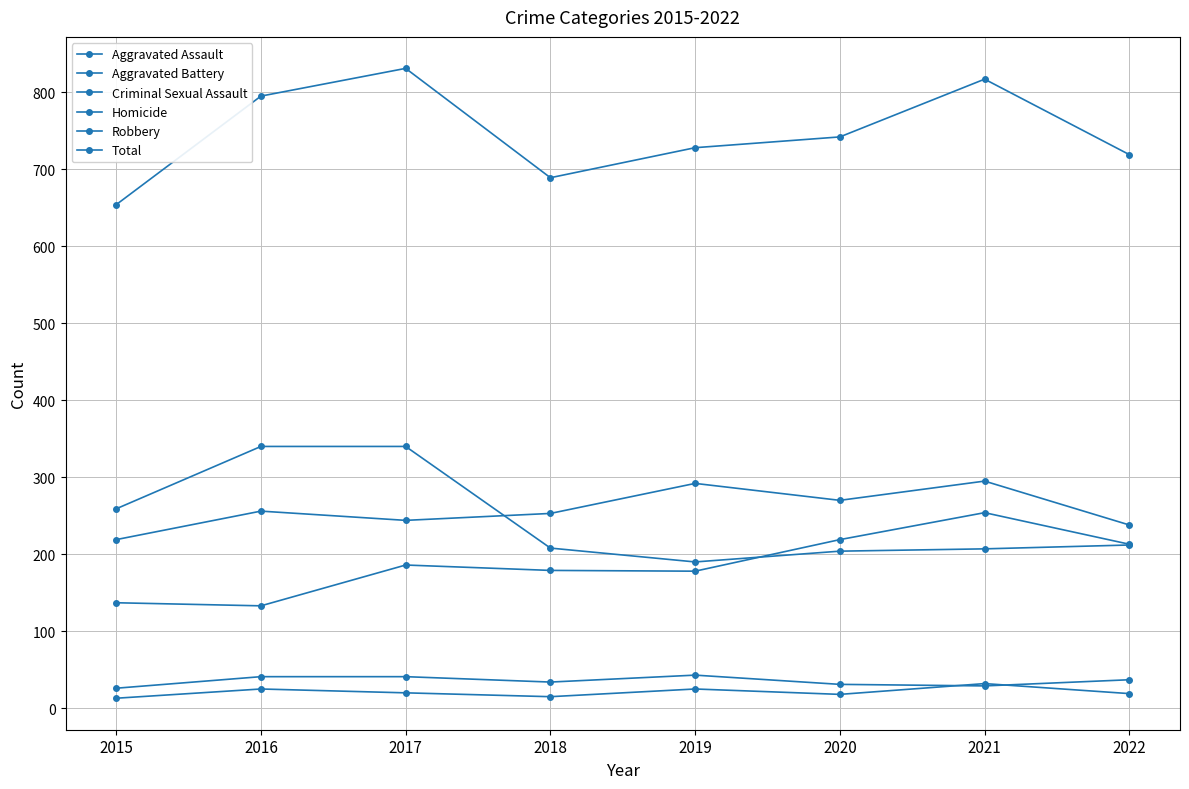

Is the value of Aggravated Battery at 2019 greater than the value of Aggravated Assault at 2021?

Yes